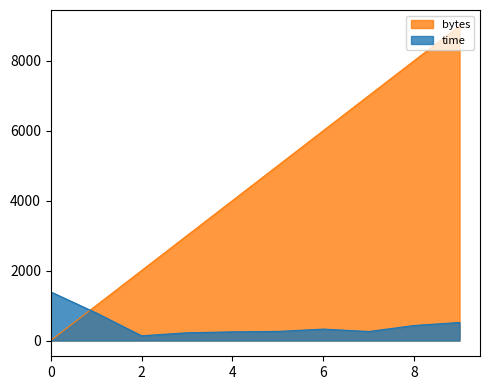

How many bytes values are between 2001 and 7001?

6